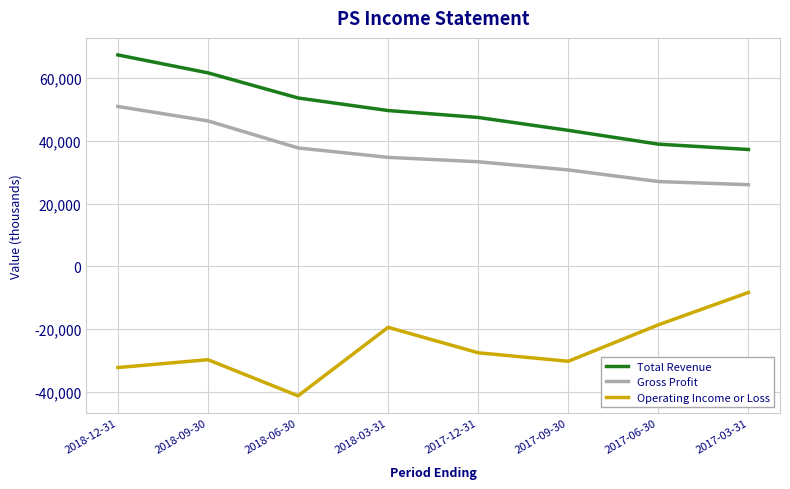

Rank the series at 2018-03-31 from lowest to highest value.

Operating Income or Loss, Gross Profit, Total Revenue